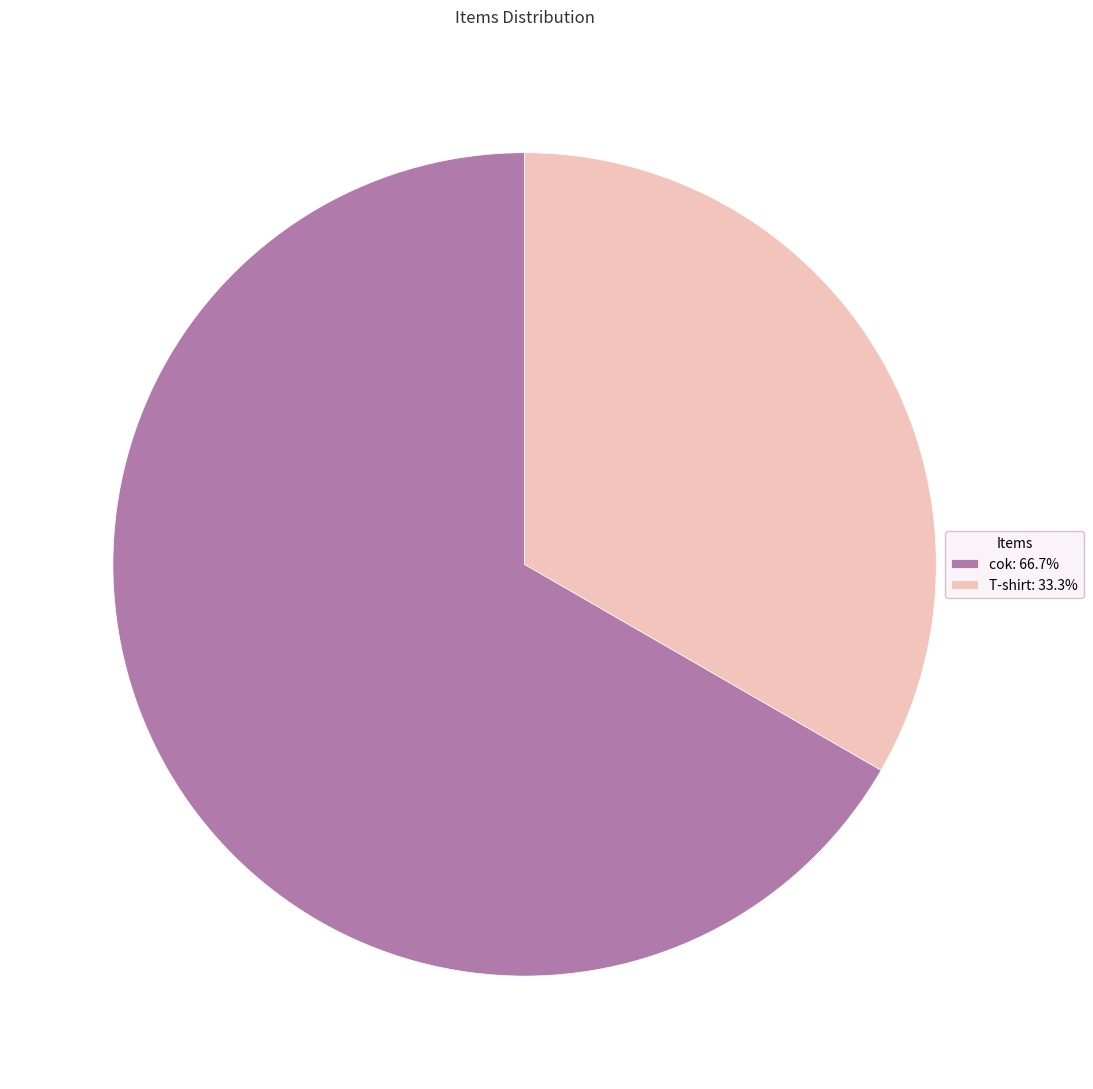

Count the number of slices in the pie.

2